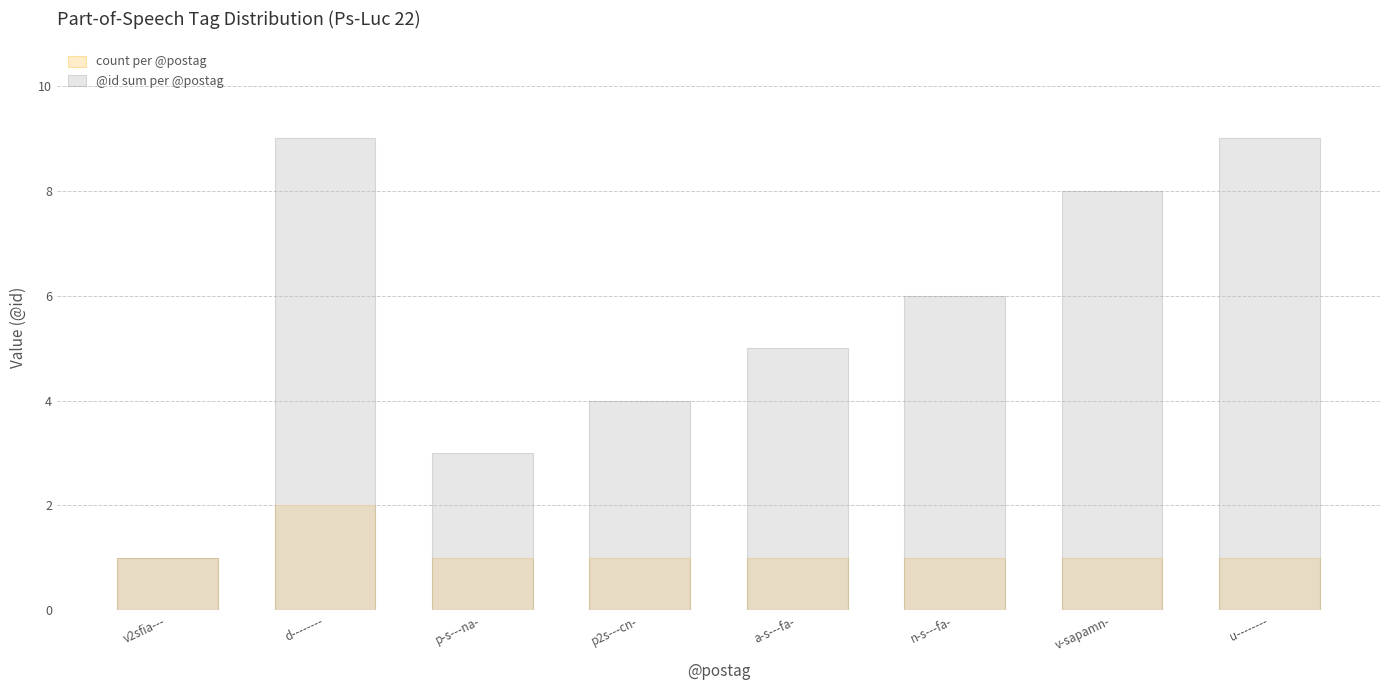

What is the value of the count per @postag bar at the 1st from the left?

1